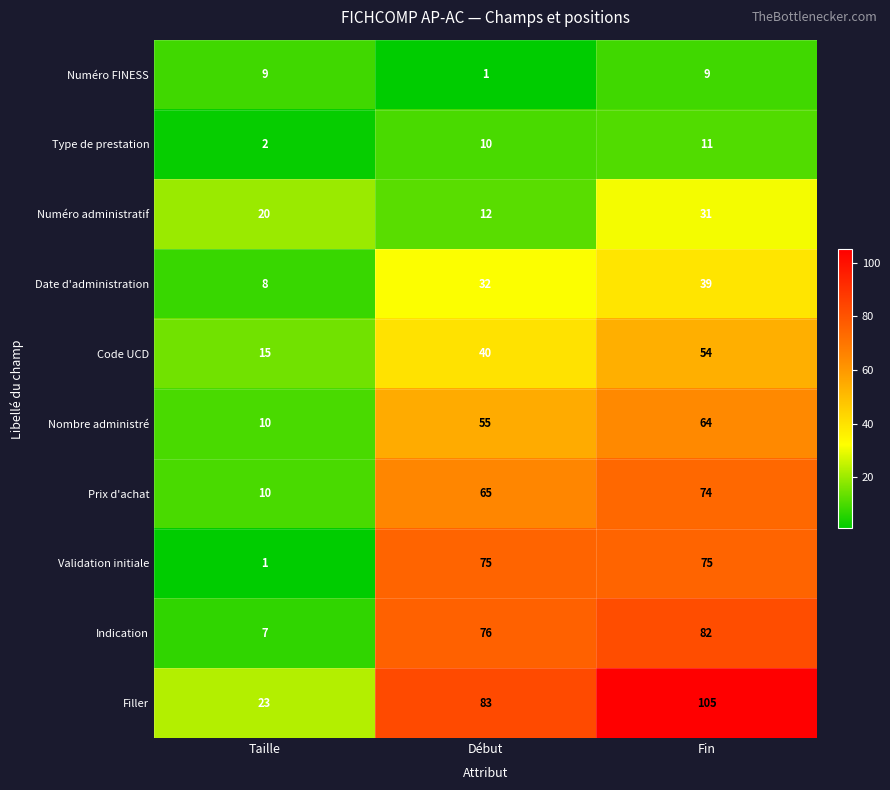

List the series in order of their peak value, lowest first.

Numéro FINESS, Type de prestation, Numéro administratif, Date d'administration, Code UCD, Nombre administré, Prix d'achat, Validation initiale, Indication, Filler